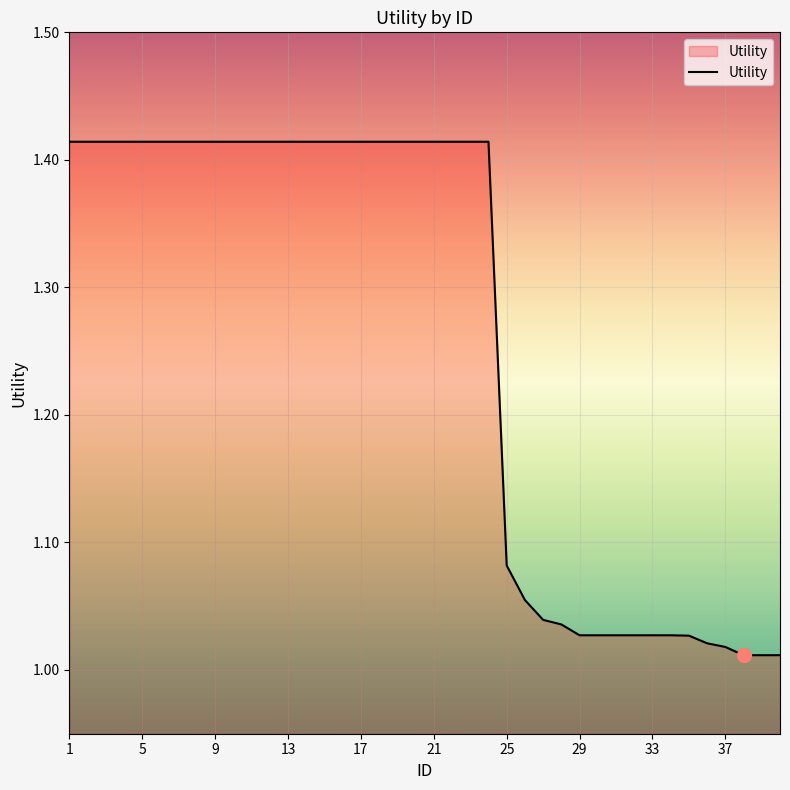

What is the difference between the maximum and minimum values?

0.4